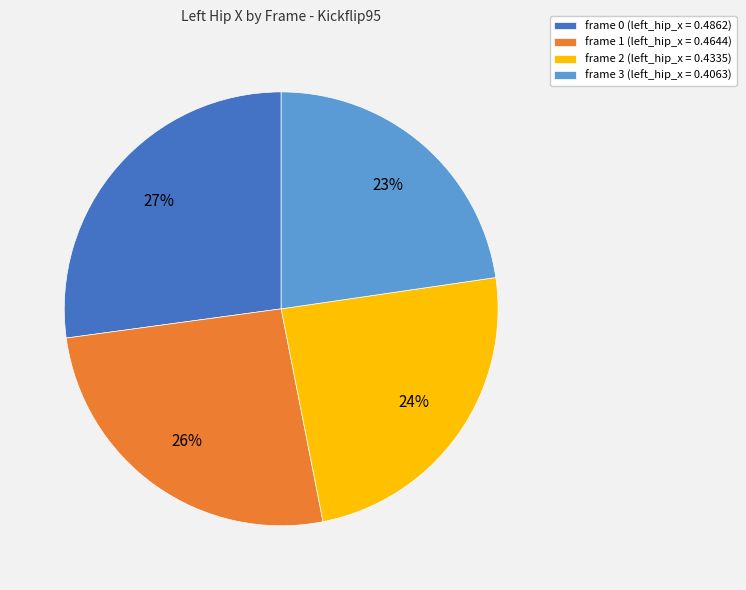

To the nearest percent, what is the average slice percentage?

25%